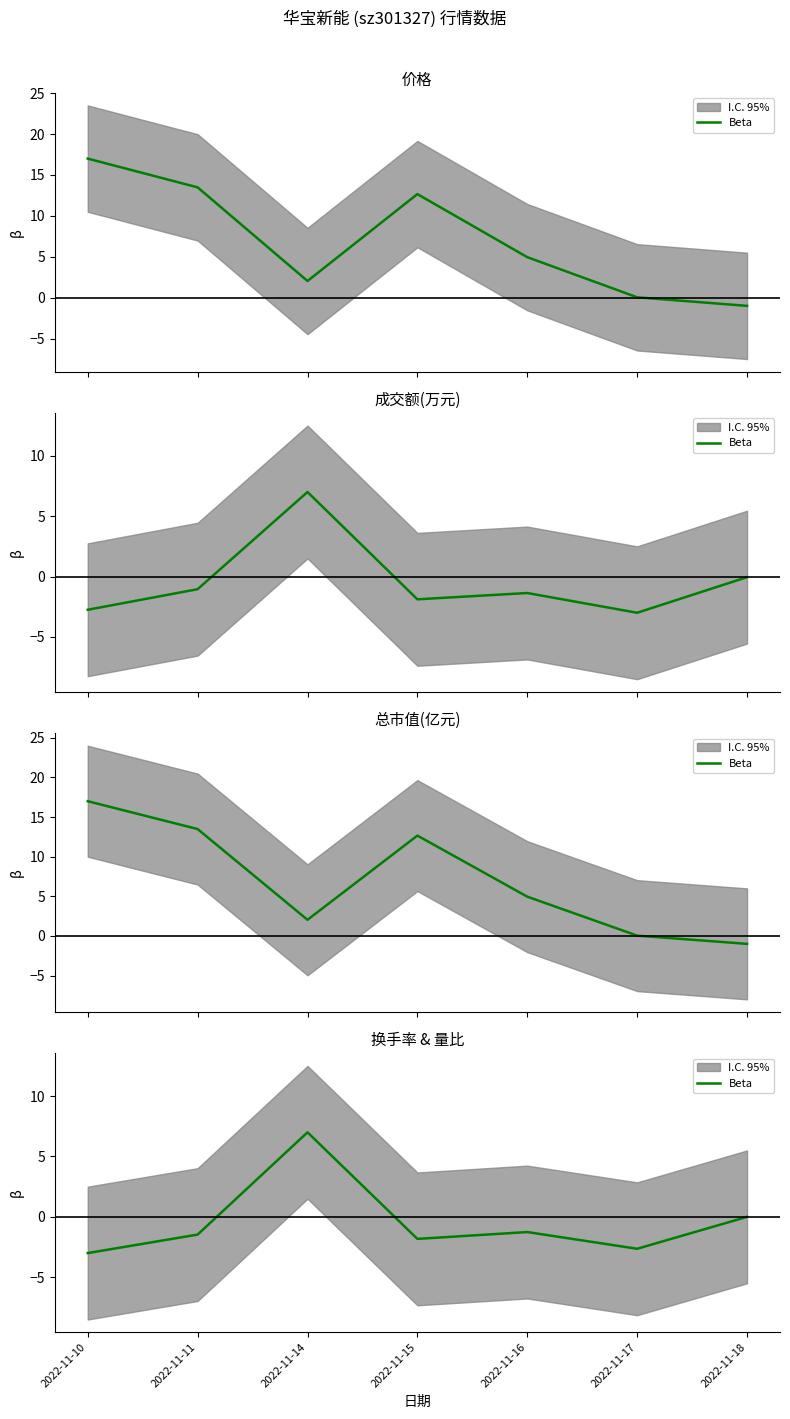

How many lines are shown in the chart?

1